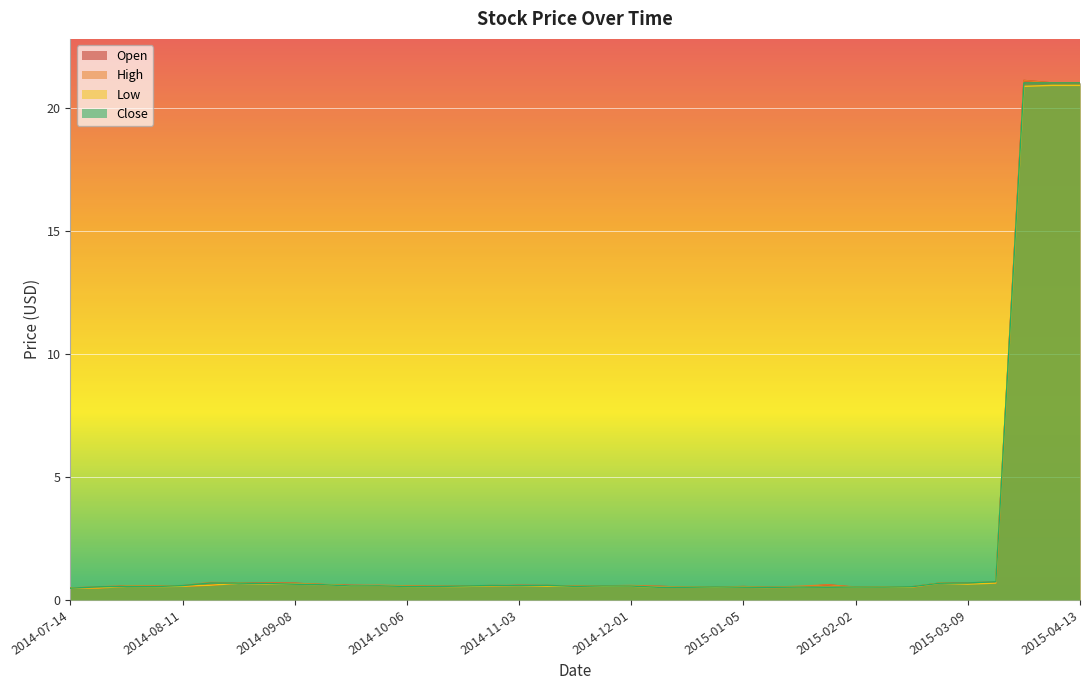

What is the sum of the High values at 2015-04-06 and 2014-10-20?

21.6